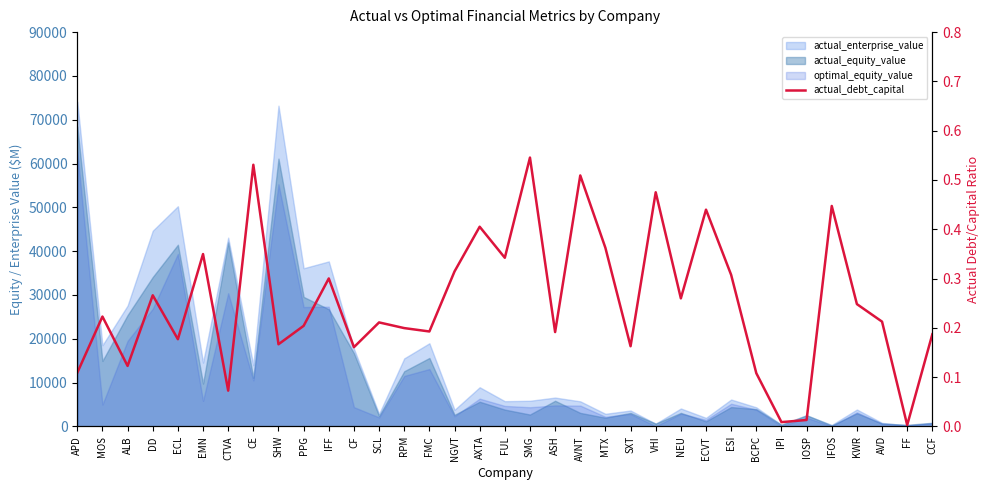

How many points are lower than both their immediate neighbors (excluding endpoints)?

12